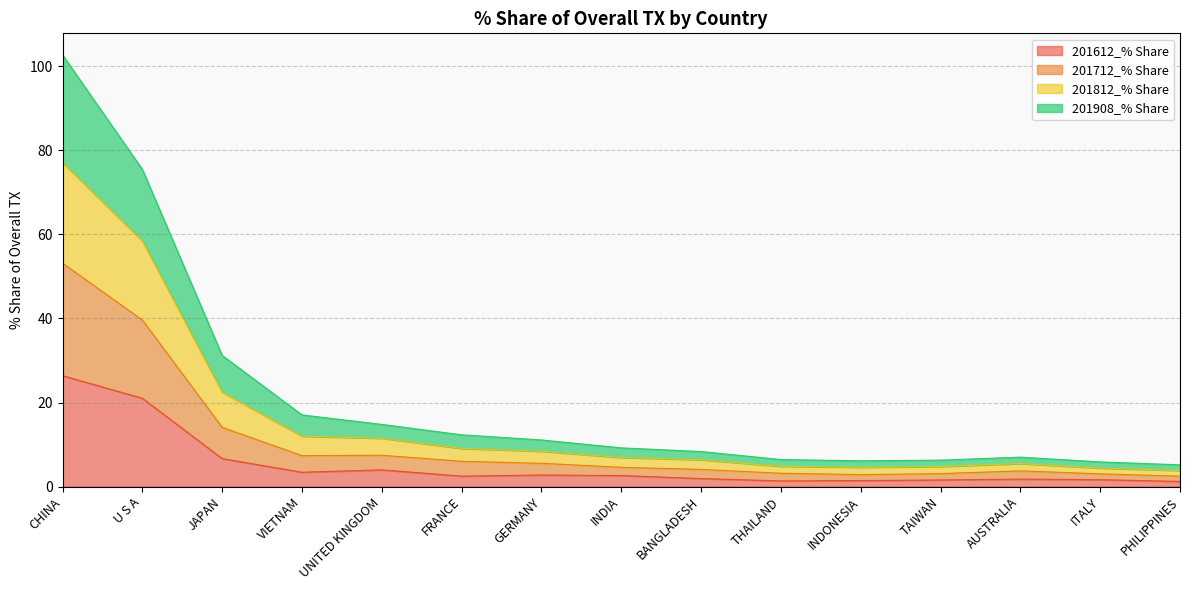

True or false: 201908_% Share and 201612_% Share intersect in this chart.

False